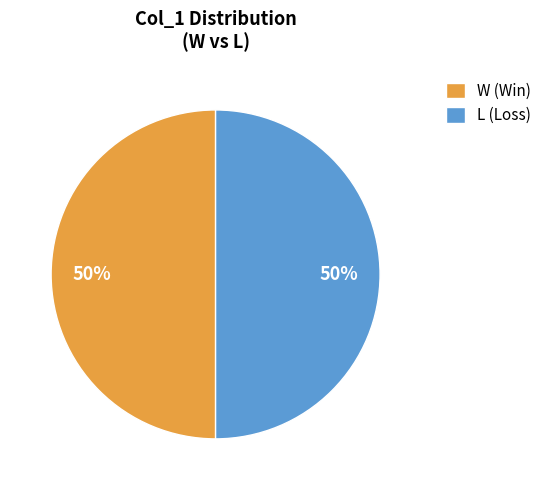

To the nearest percent, what percentage of the pie is W?

50%